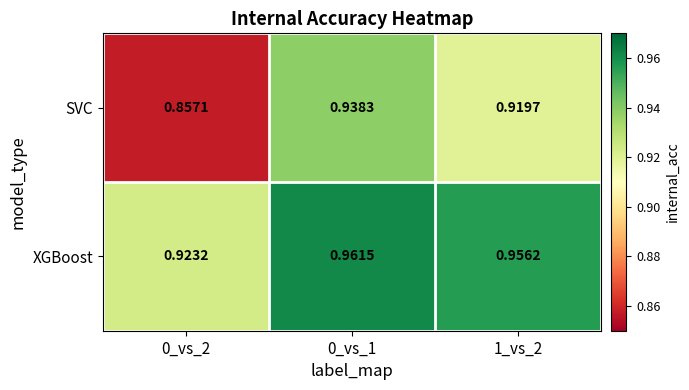

Is the value of SVC at 0_vs_1 greater than the value of XGBoost at 0_vs_1?

No